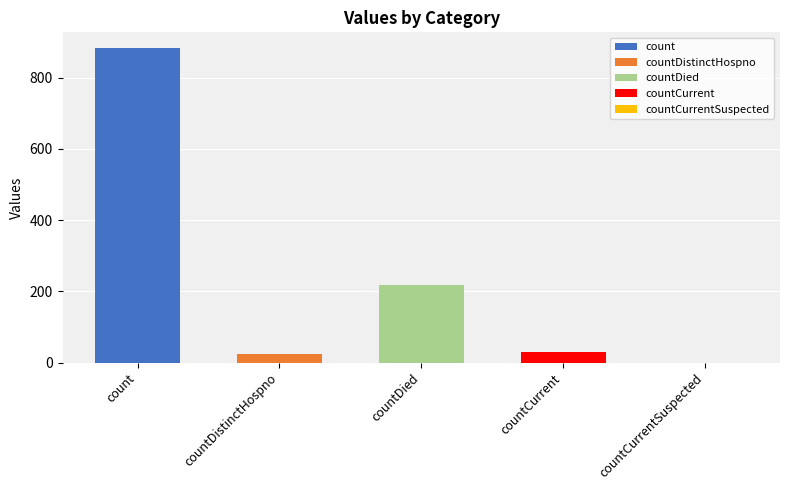

Where is the data nearest to the value 441?

countDied